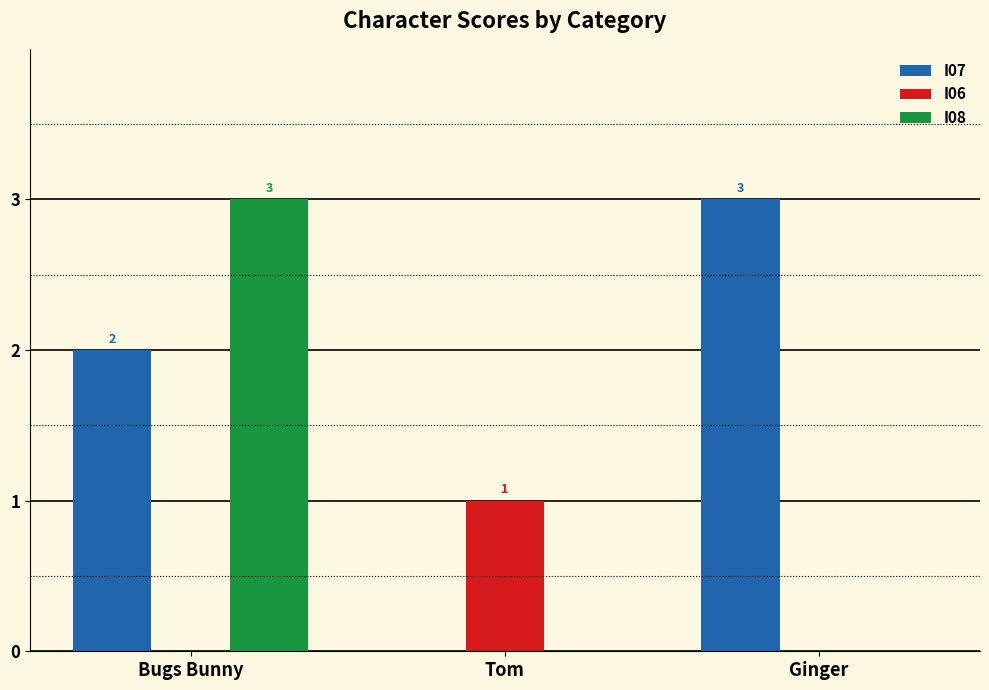

Reading left to right, transcribe all the data shown in this chart.

I07: 2	0	3
I06: 0	1	0
I08: 3	0	0